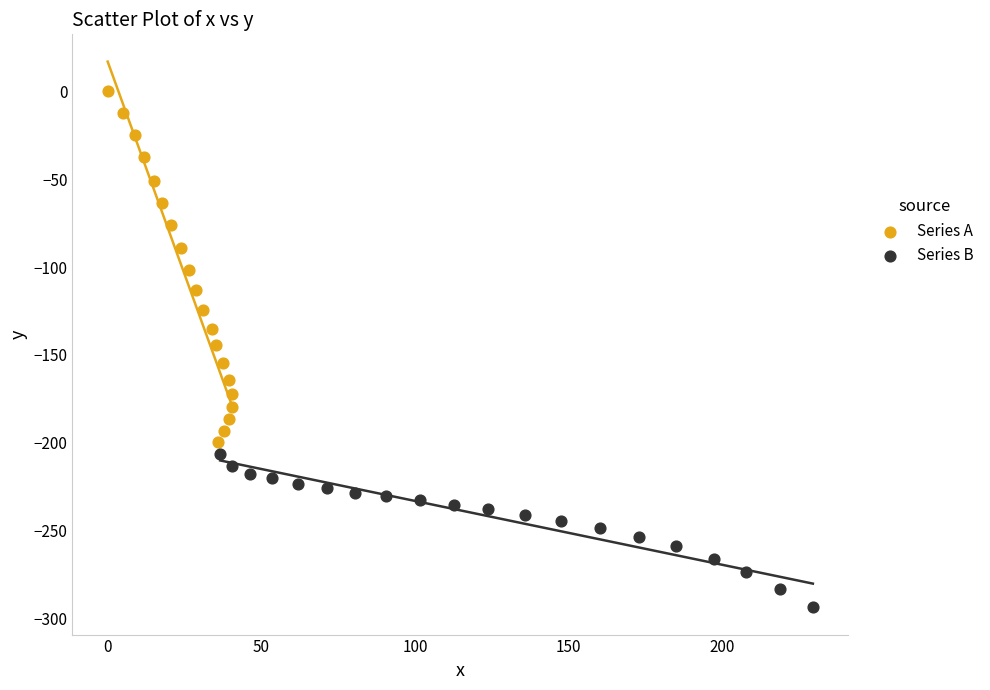

Which series has the widest spread of Y values?

Series A